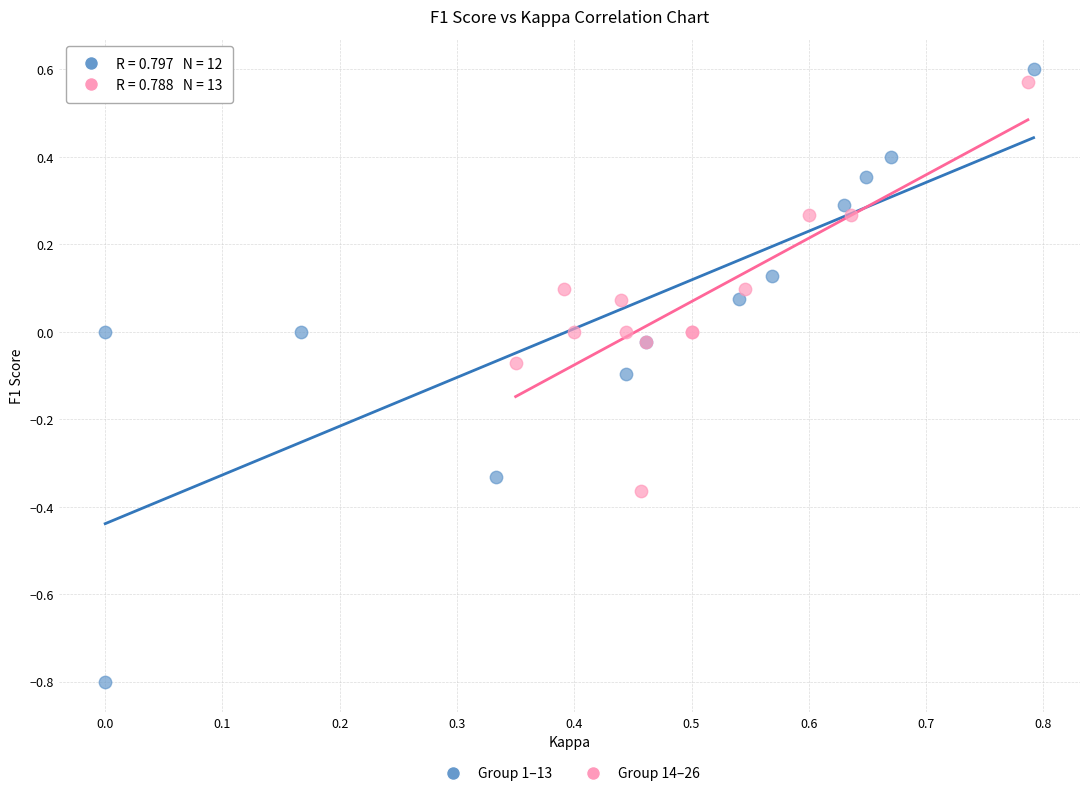

Which series contains the lowest Y value?

Group 1–13